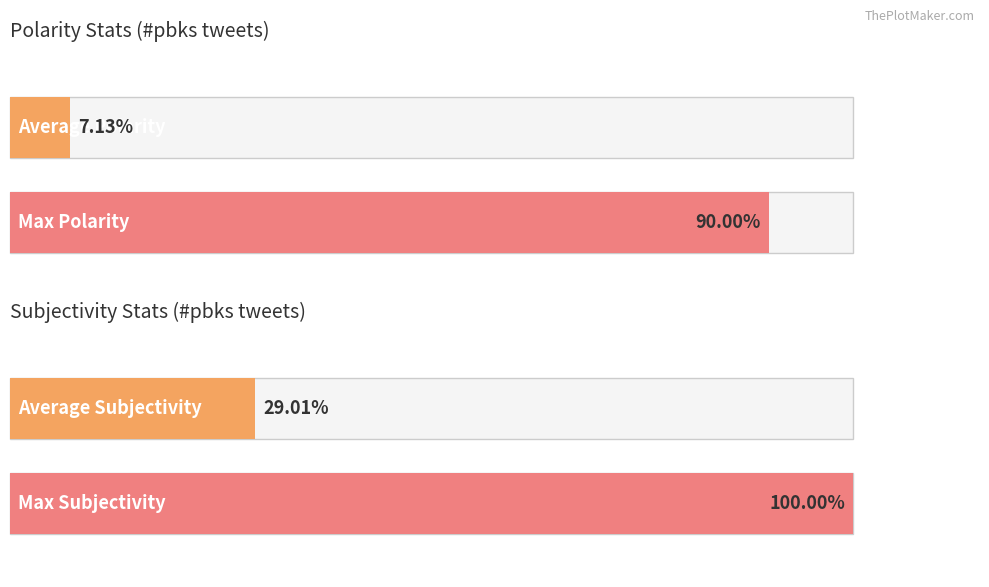

Is it true that Polarity equals 0.7 at KhuraniaShivam?

False